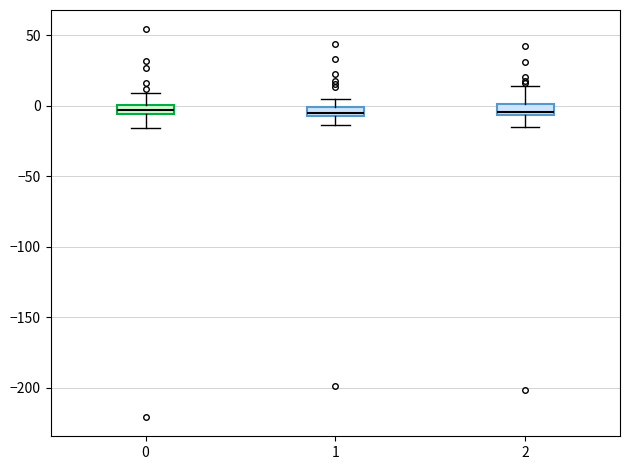

Where is the lower edge of the box at x = 0 on the y-axis? The values are not printed on the chart, so give them approximately, as read against the axis.

-5